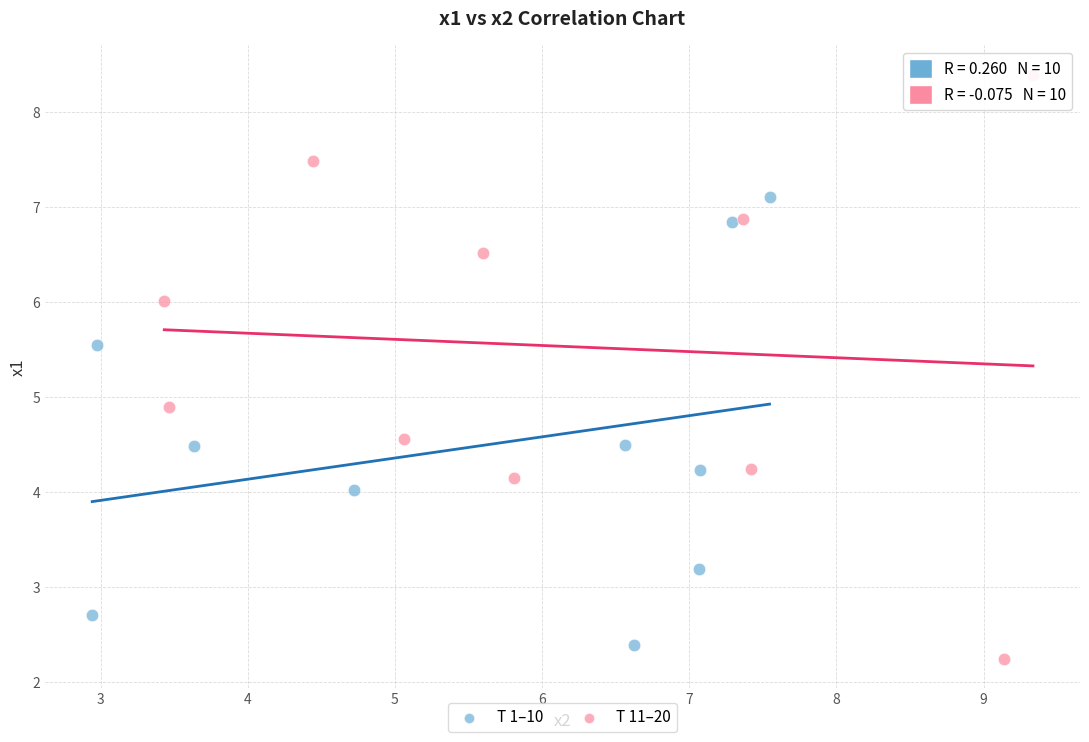

Which series reaches the maximum Y coordinate?

T 11–20